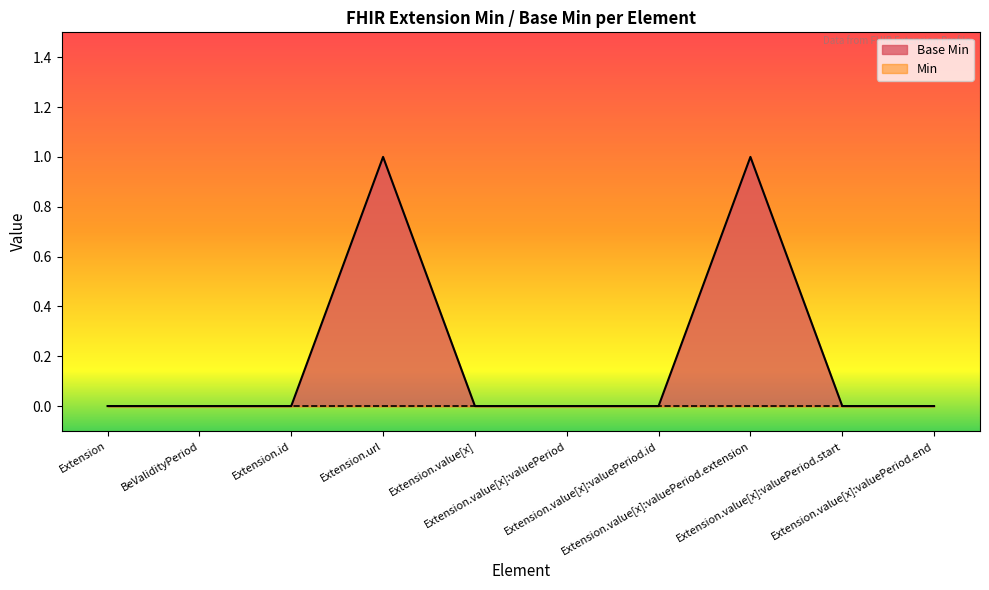

The value at Extension.value[x]:valuePeriod.end is 0. True or false?

True